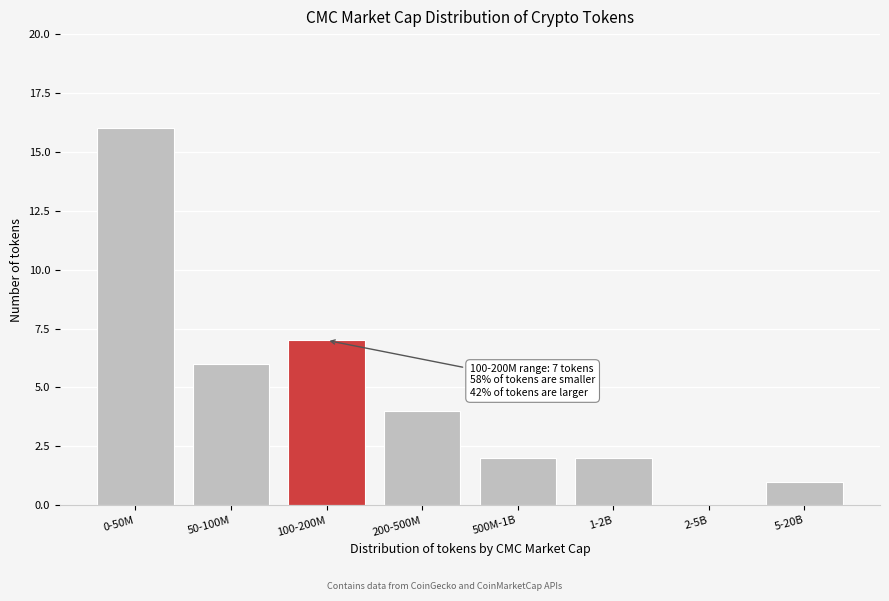

Reading left to right, what are all the values shown in this chart?

0-50M=16	50-100M=6	100-200M=7	200-500M=4	500M-1B=2	1-2B=2	2-5B=0	5-20B=1